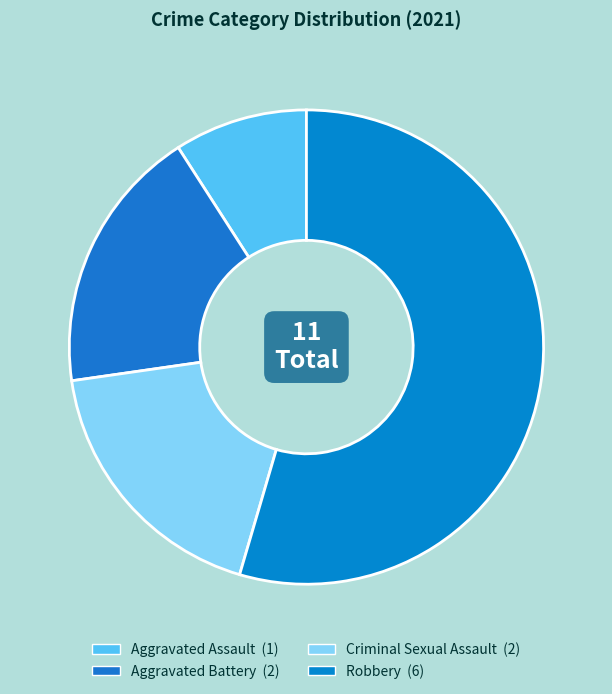

The Criminal Sexual Assault slice represents 18% of the pie. True or false?

True